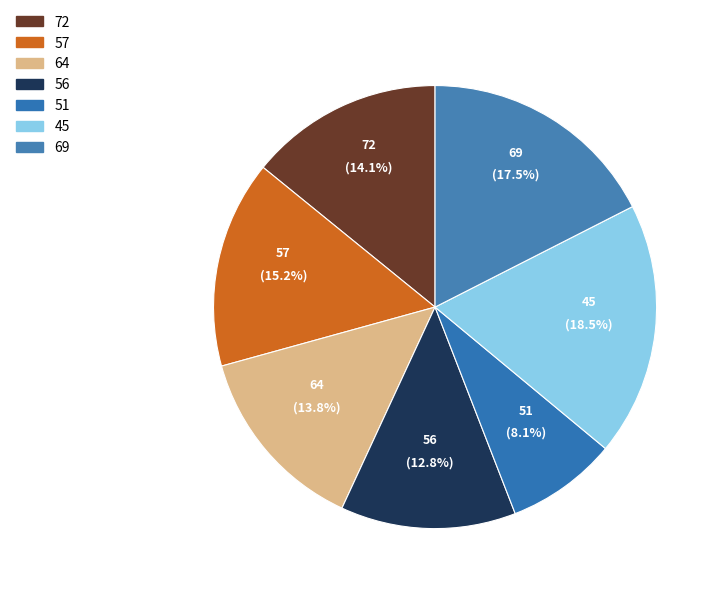

Is there a majority slice in this chart?

No